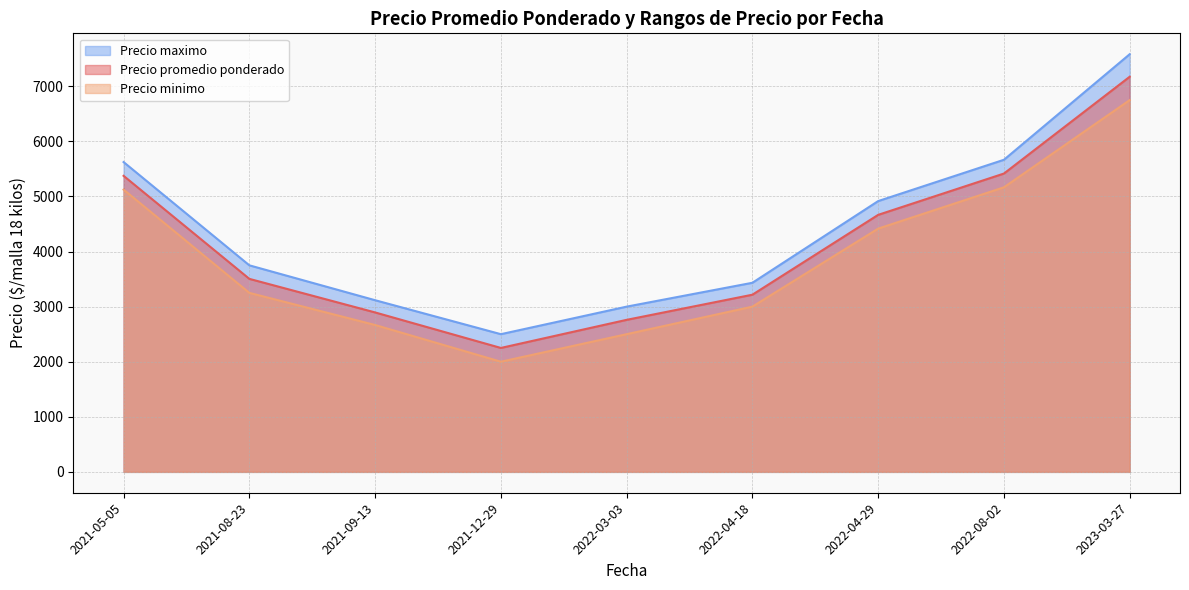

Between 2021-09-13 and 2021-08-23, which is larger?

2021-08-23